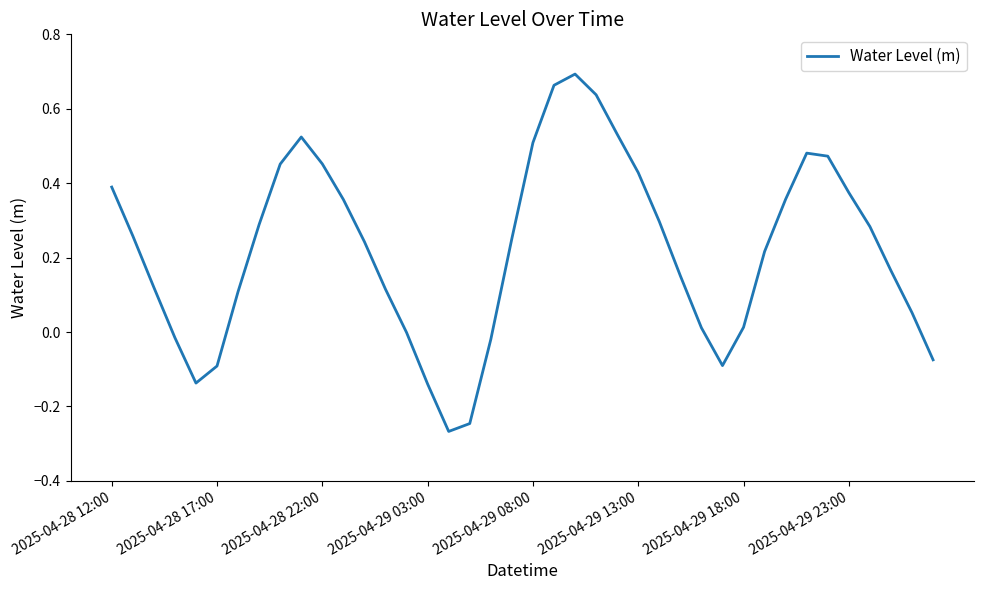

What is the difference between the maximum and minimum values?

1.0